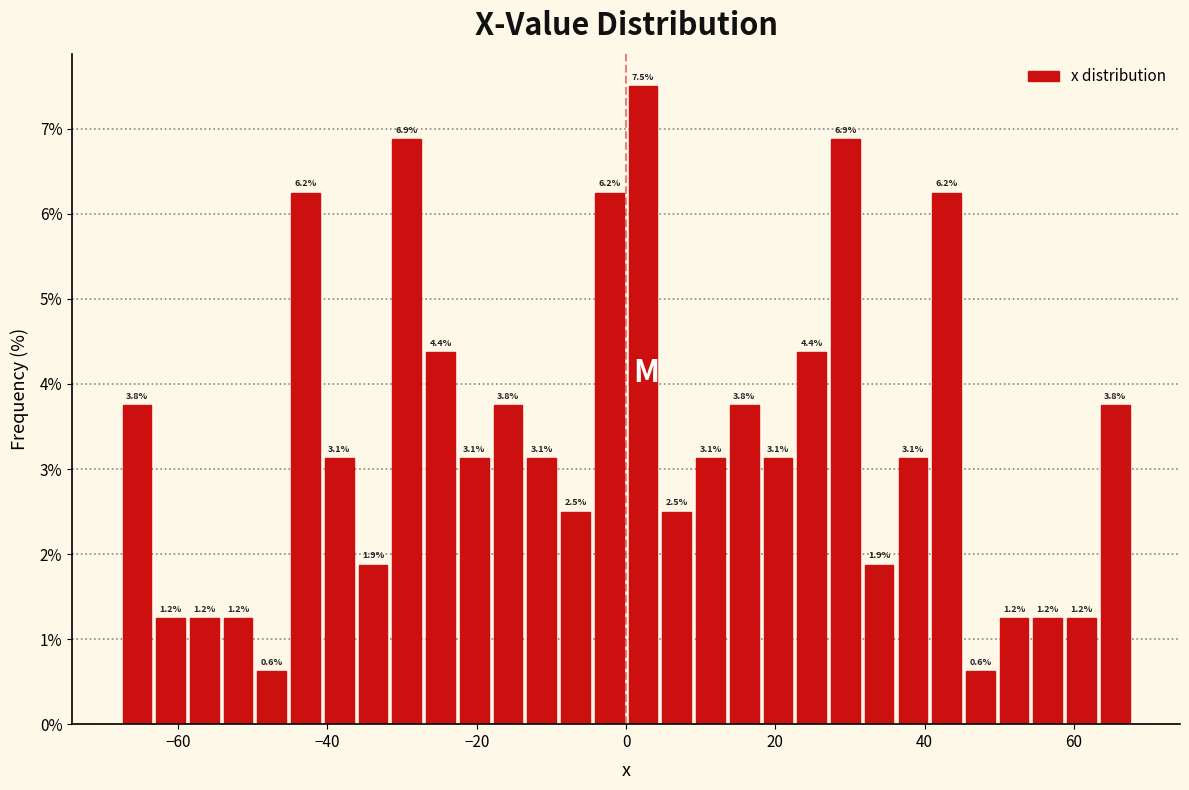

Around what value on the x-axis is the tallest bar? Give the approximate position of its centre, as read against the axis.

2